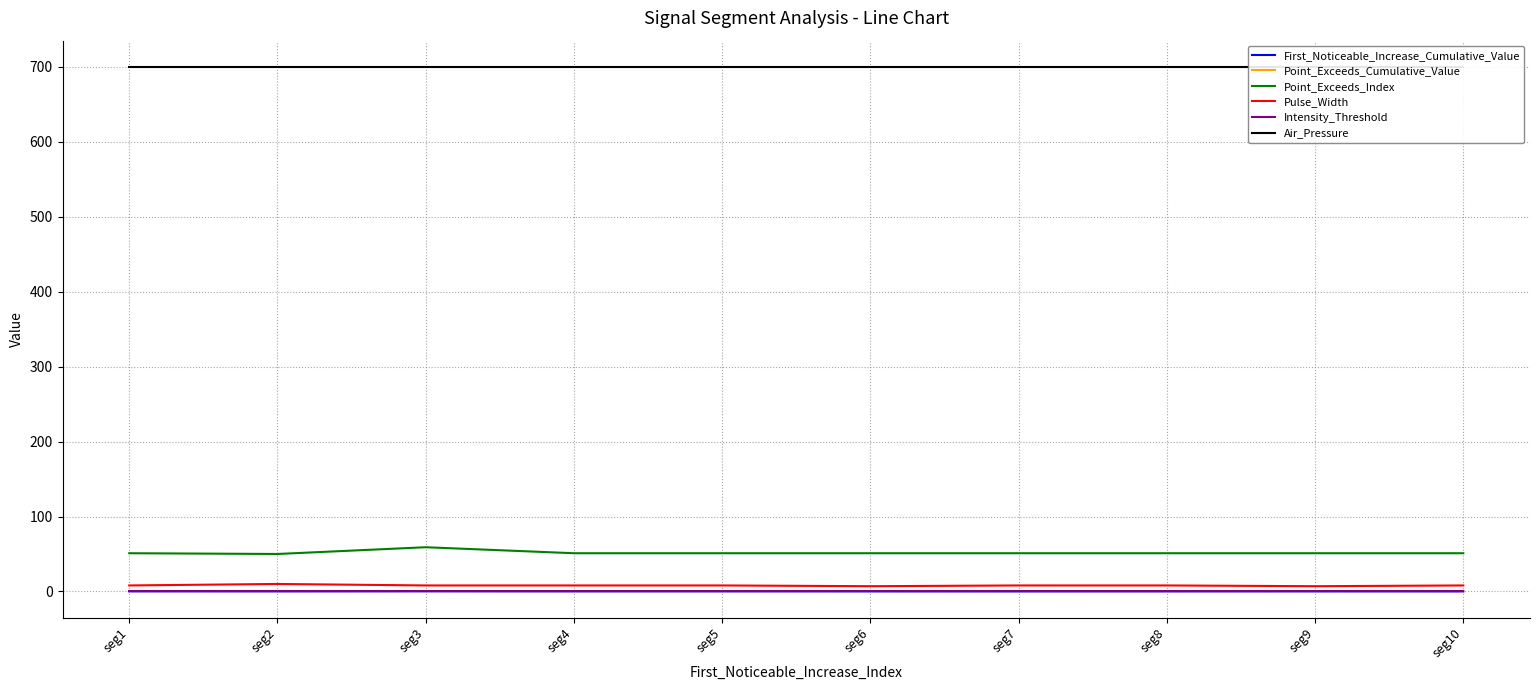

Is it true that Air_Pressure equals 272.3 at seg7?

False